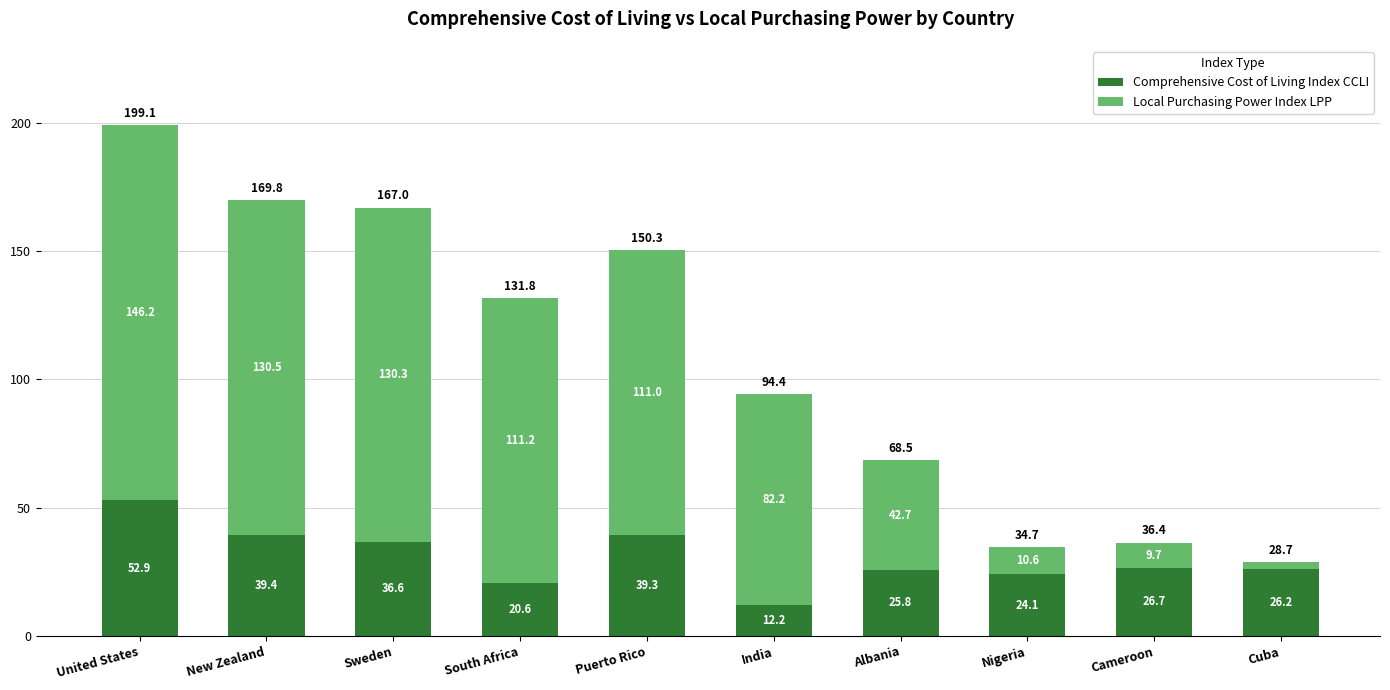

At which label does Comprehensive Cost of Living Index CCLI reach its peak?

United States